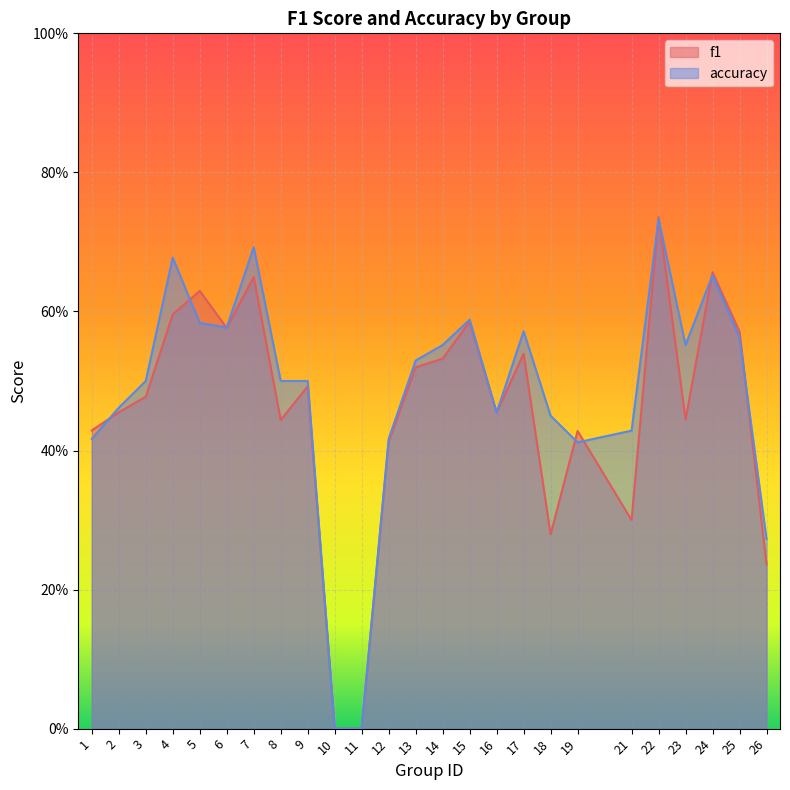

Reading left to right, list all the values displayed in this chart.

f1: 1=0.4	2=0.5	3=0.5	4=0.6	5=0.6	6=0.6	7=0.6	8=0.4	9=0.5	10=0.0	11=0.0	12=0.4	13=0.5	14=0.5	15=0.6	16=0.5	17=0.5	18=0.3	19=0.4	21=0.3	22=0.7	23=0.4	24=0.7	25=0.6	26=0.2
accuracy: 1=0.4	2=0.5	3=0.5	4=0.7	5=0.6	6=0.6	7=0.7	8=0.5	9=0.5	10=0.0	11=0.0	12=0.4	13=0.5	14=0.6	15=0.6	16=0.5	17=0.6	18=0.5	19=0.4	21=0.4	22=0.7	23=0.6	24=0.7	25=0.6	26=0.3